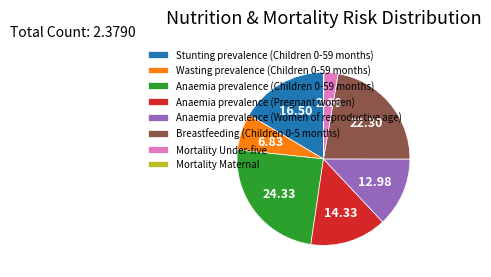

Is the sum of Anaemia prevalence (Pregnant women) and Breastfeeding (Children 0-5 months) greater than half?

No